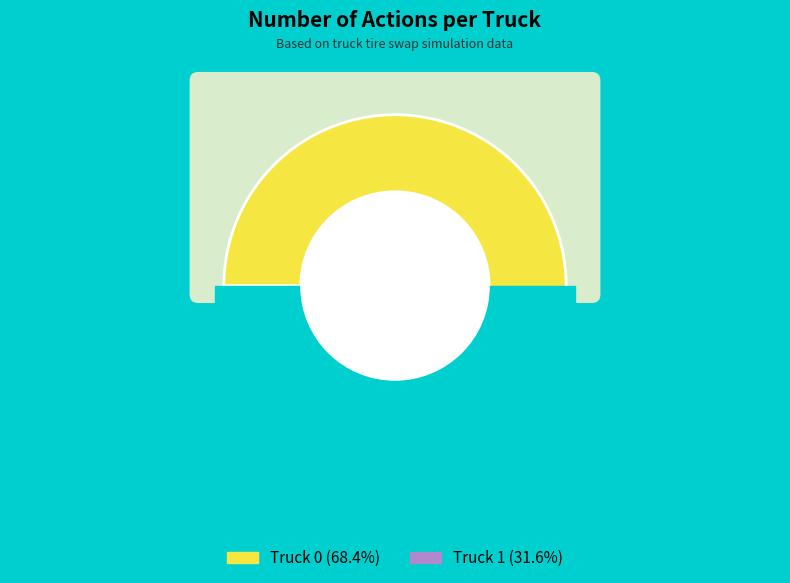

What portion of the pie excludes Truck 1?

68.4%